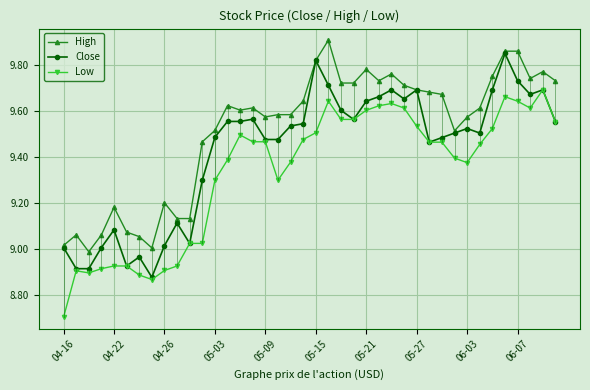

List the series in order of their peak value, lowest first.

Low, Close, High